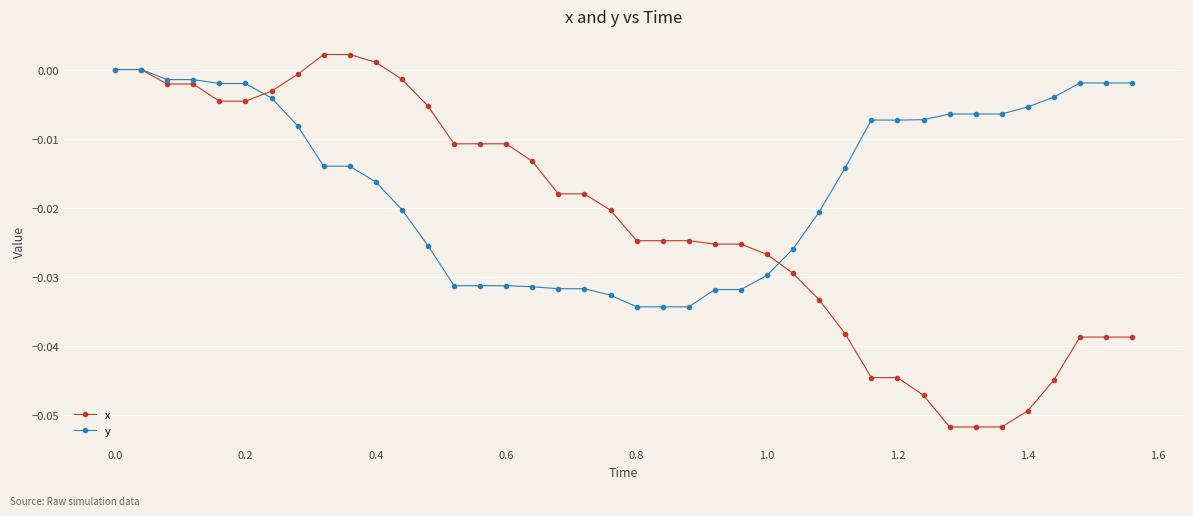

Rank the series by their average value, from highest to lowest.

y, x